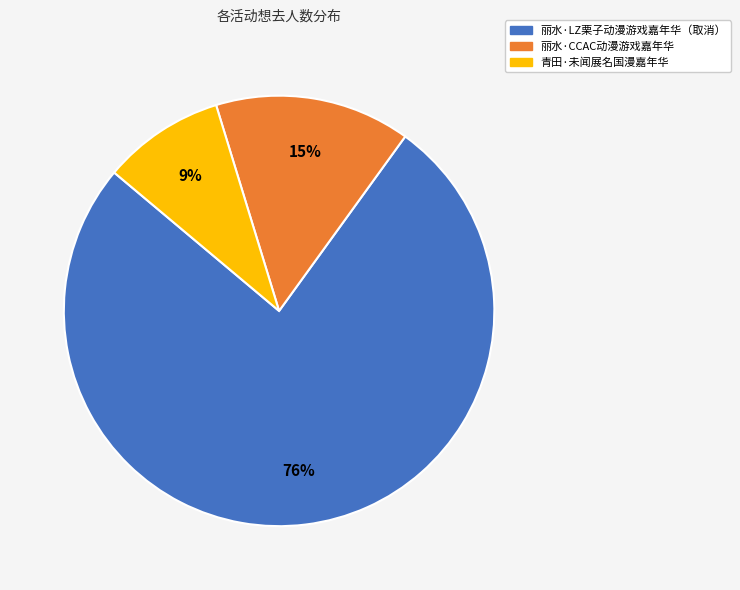

How many segments does this pie chart have?

3